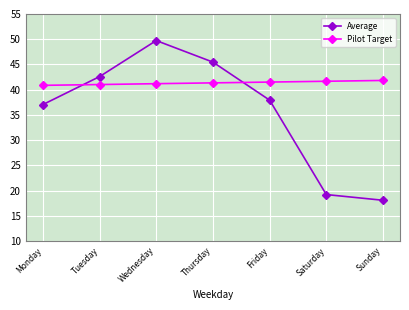

What is the spread (max minus min) of values at Thursday?

4.1